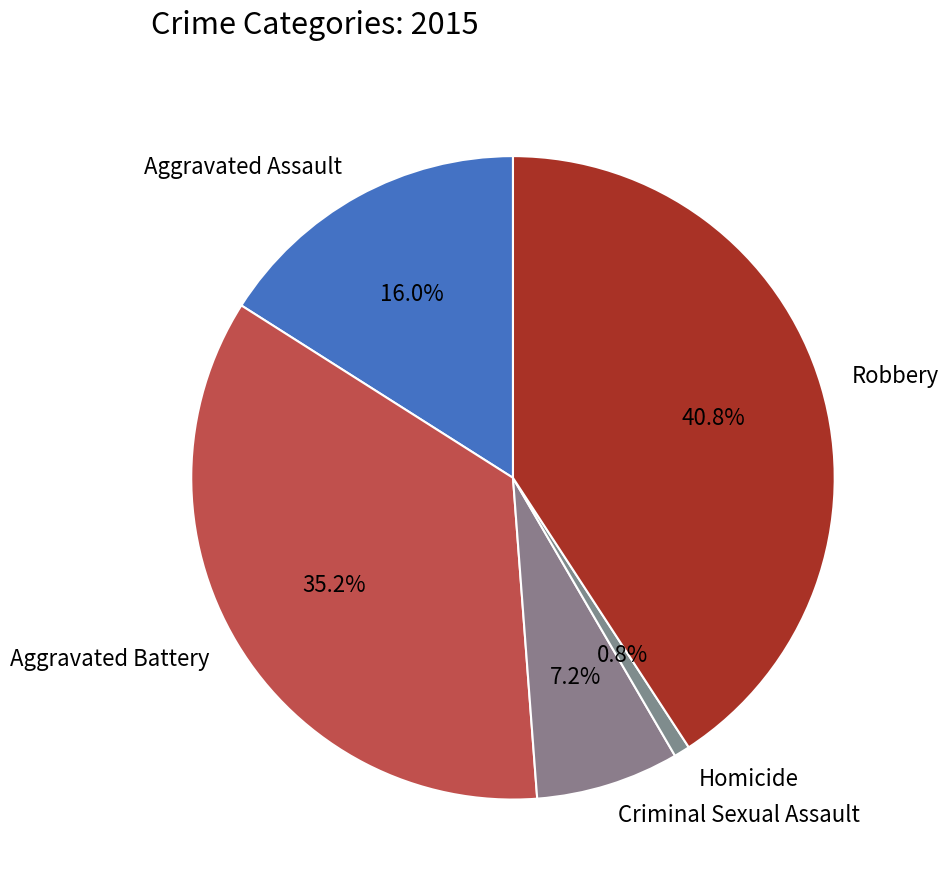

To the nearest percent, what percentage of the pie is Criminal Sexual Assault?

7%